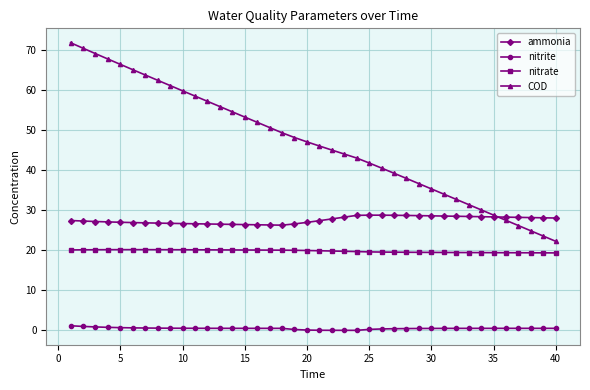

True or false: nitrate and COD cross at least once.

False